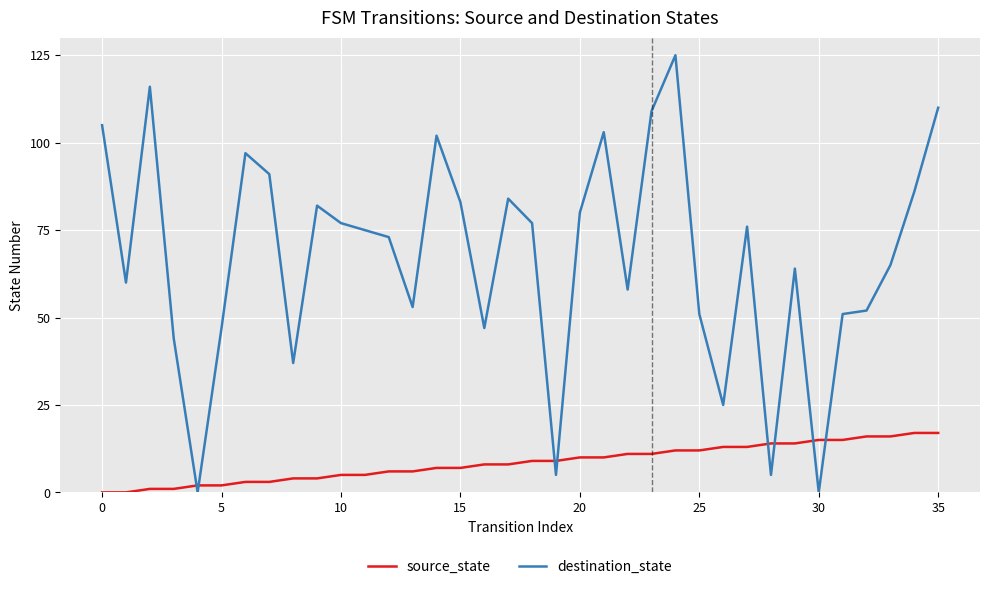

Which series has the largest total across all categories?

destination_state